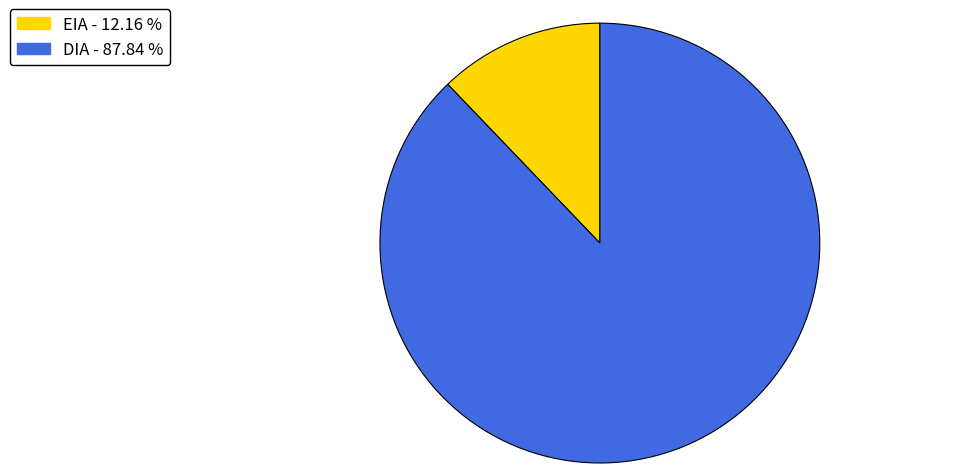

Approximately how many times larger is the value at DIA compared to EIA?

7.2